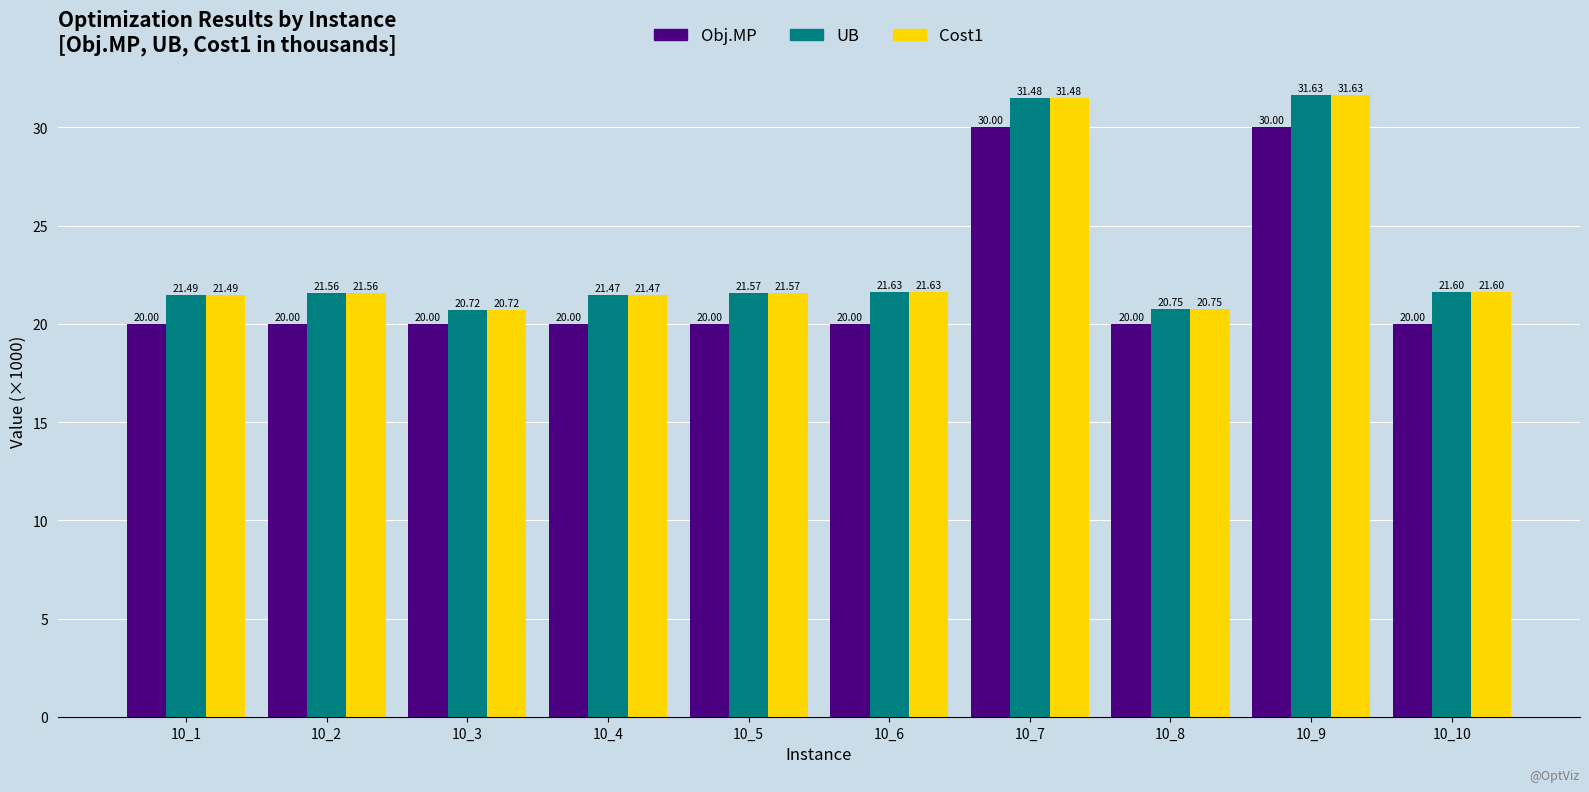

What are all the series names shown in the legend?

Obj.MP, UB, Cost1